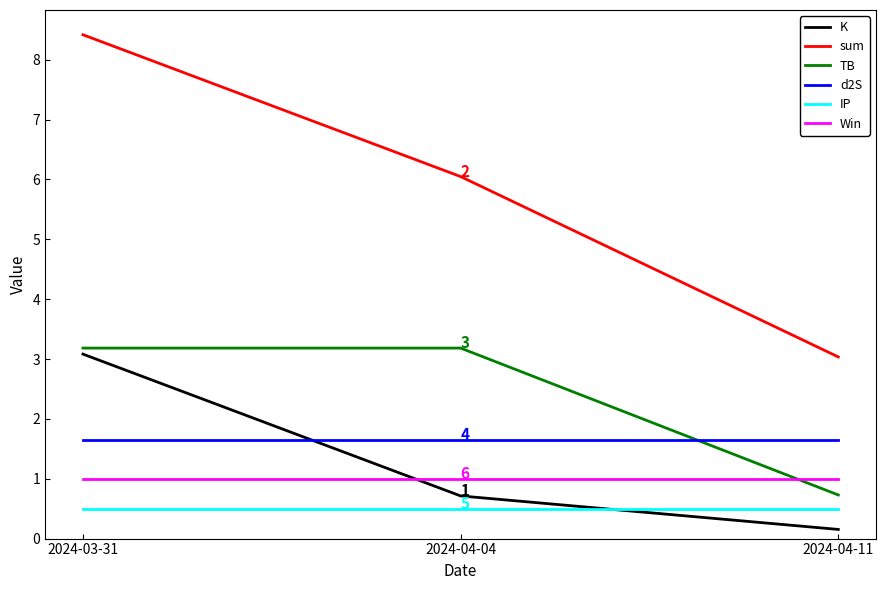

True or false: d2S has a value of 1.7 at 2024-04-11.

True